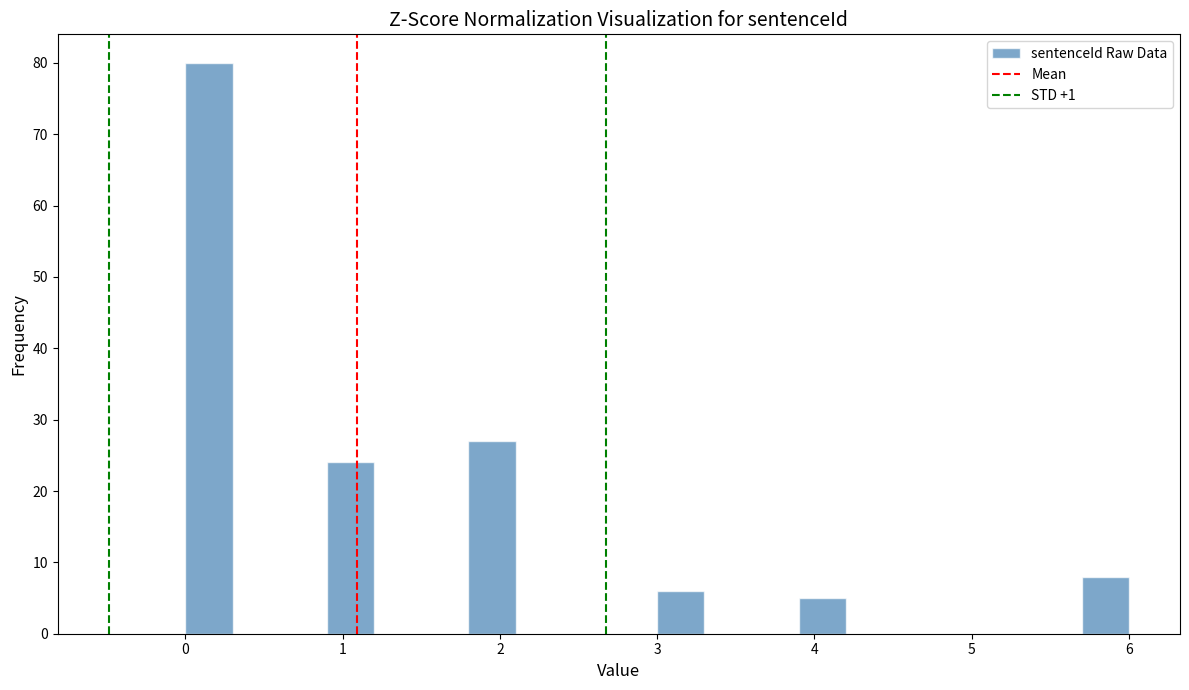

Read against the x-axis, roughly where is the centre of the tallest bar?

0.2